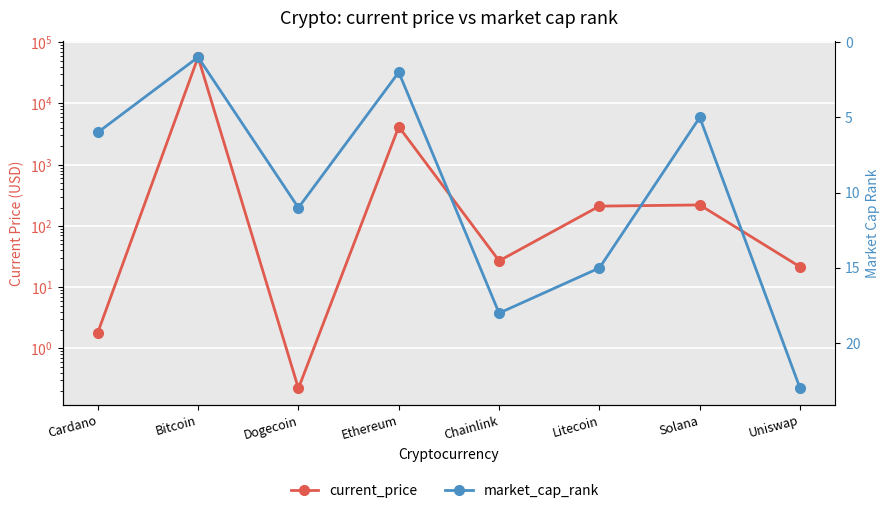

At Solana, list the series in order from largest to smallest.

current_price, market_cap_rank